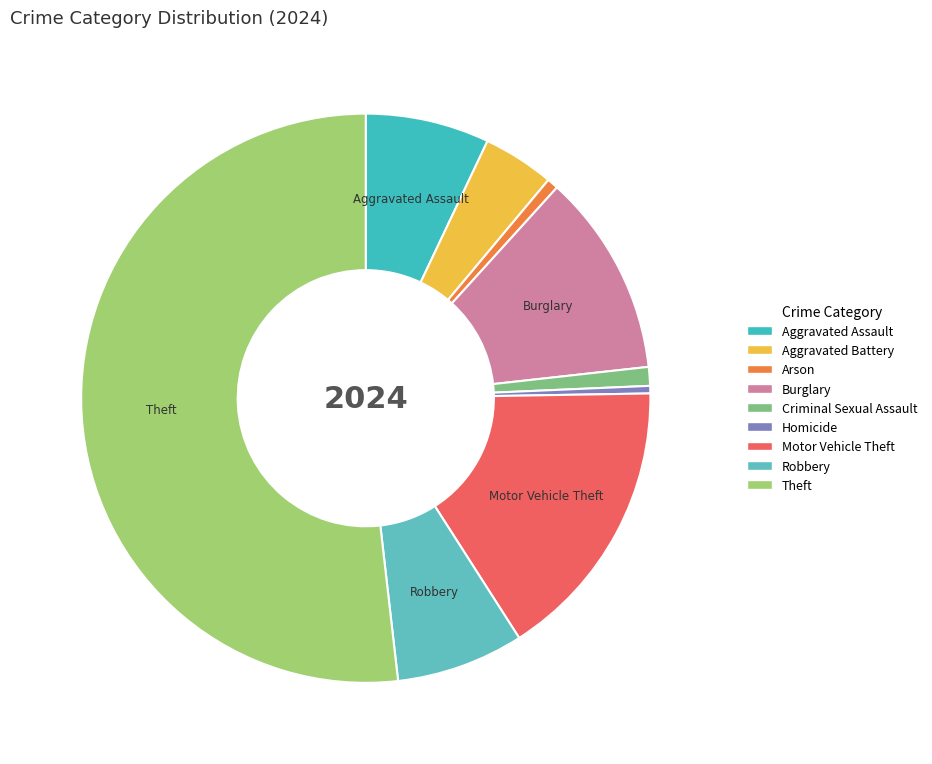

To the nearest percent, what is the combined percentage of Burglary and Arson?

12%